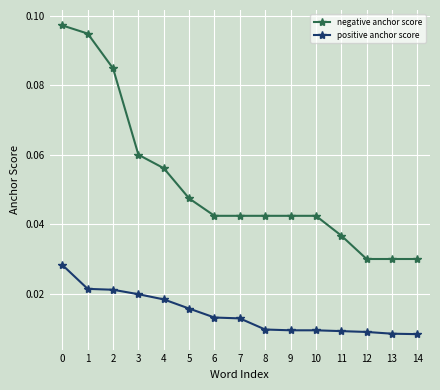

Which series has the widest spread of values?

negative anchor score